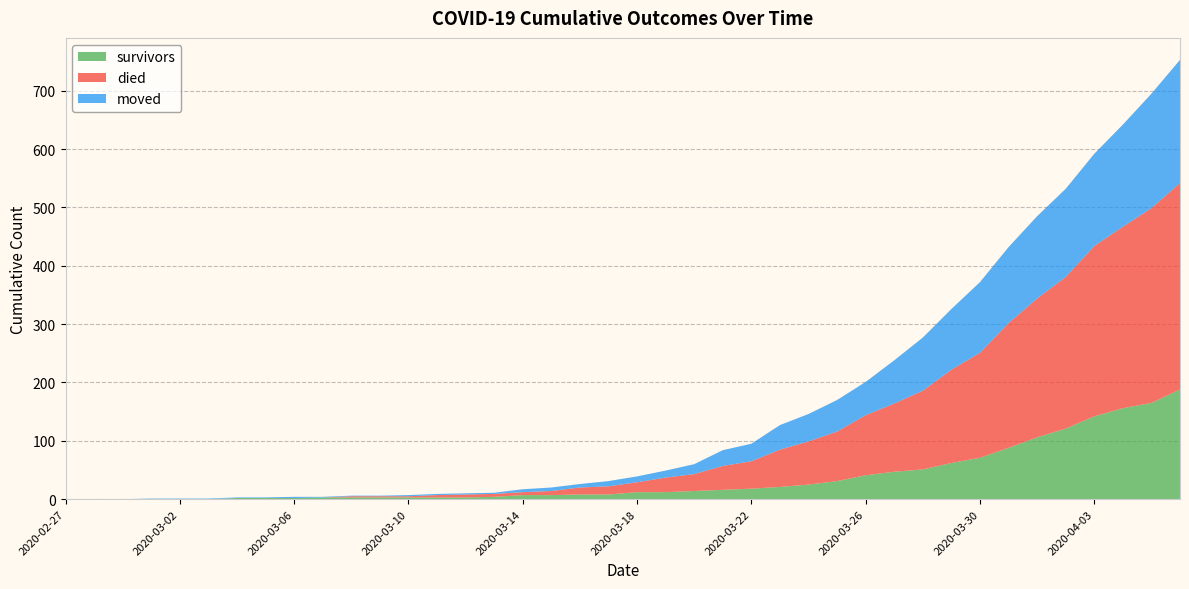

Reading left to right, transcribe all the data shown in this chart.

survivors: 0	0	0	0	0	0	2	2	2	3	3	3	3	3	3	4	7	7	8	8	12	12	14	16	18	21	25	31	41	47	51	62	71	88	106	121	142	156	165	188
died: 0	0	0	0	0	0	0	0	0	0	2	2	2	4	5	5	5	7	12	14	17	25	29	41	47	64	74	85	103	117	135	160	180	214	238	260	292	311	334	354
moved: 0	0	0	1	1	1	1	1	2	1	1	1	2	2	2	2	5	6	6	9	10	12	17	27	30	42	47	54	57	74	91	104	121	130	141	151	158	175	196	211